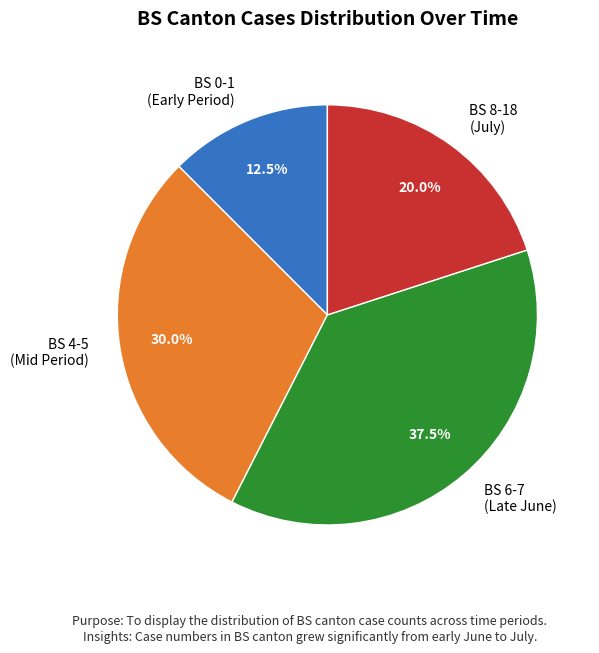

Which slice is the smallest?

BS 0-1 (Early Period)